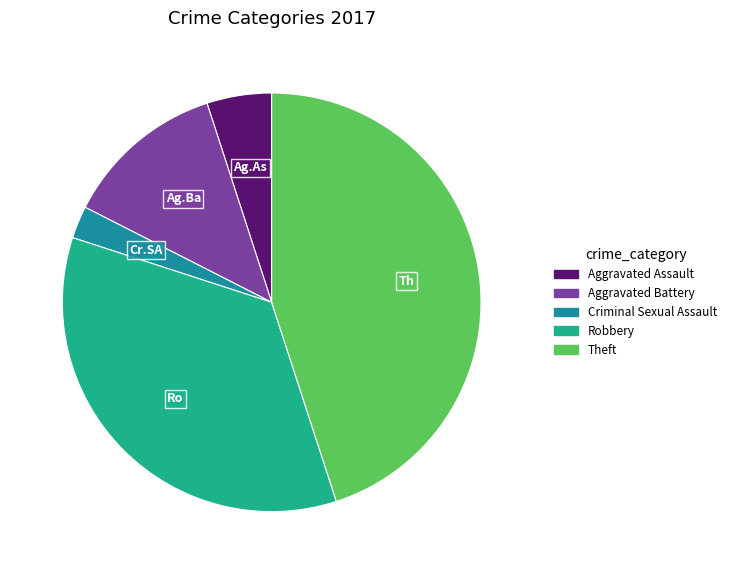

Does Aggravated Assault represent more than half of the total?

No